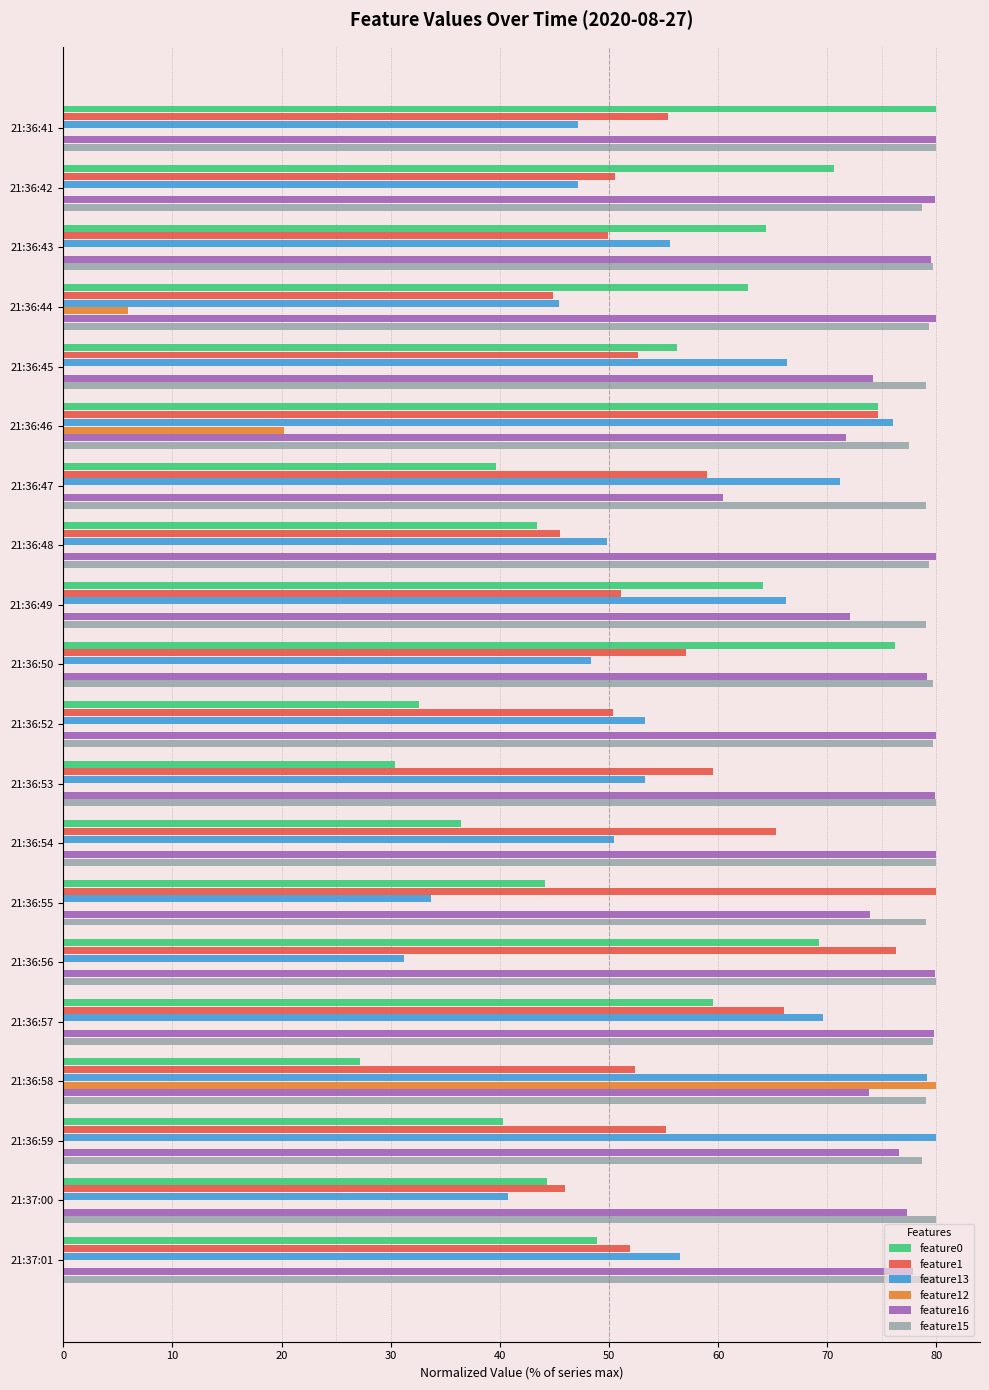

Which category has the highest value in the feature1 series?

21:36:55